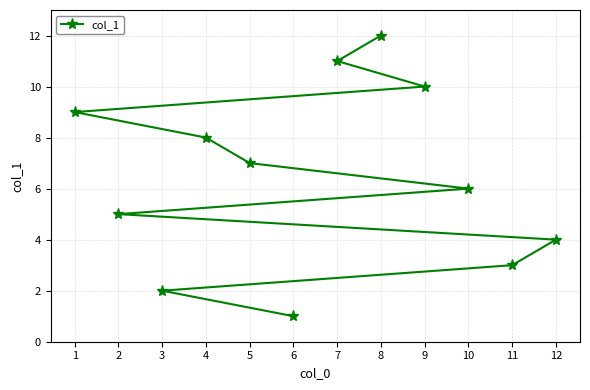

Approximately how many times larger is the value at 8 compared to 9?

1.2